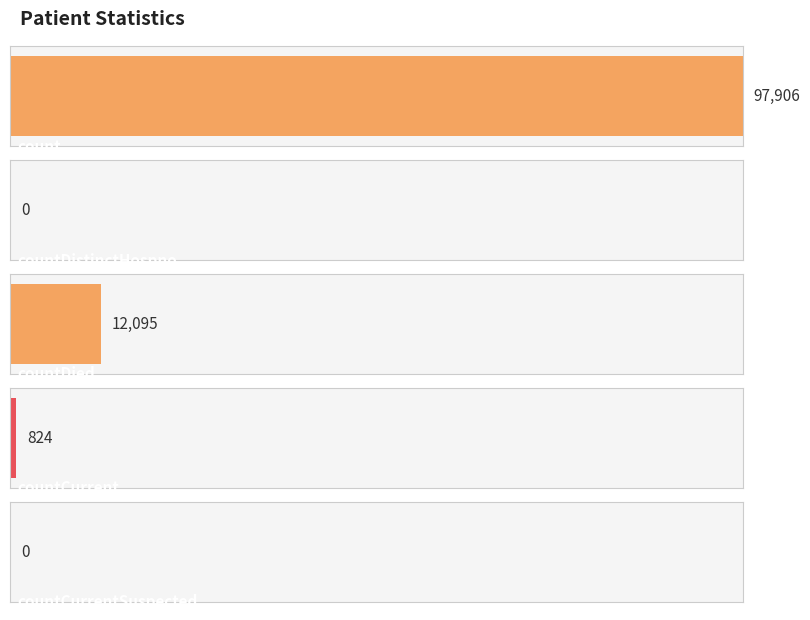

At which label is the value closest to 48953?

countDied